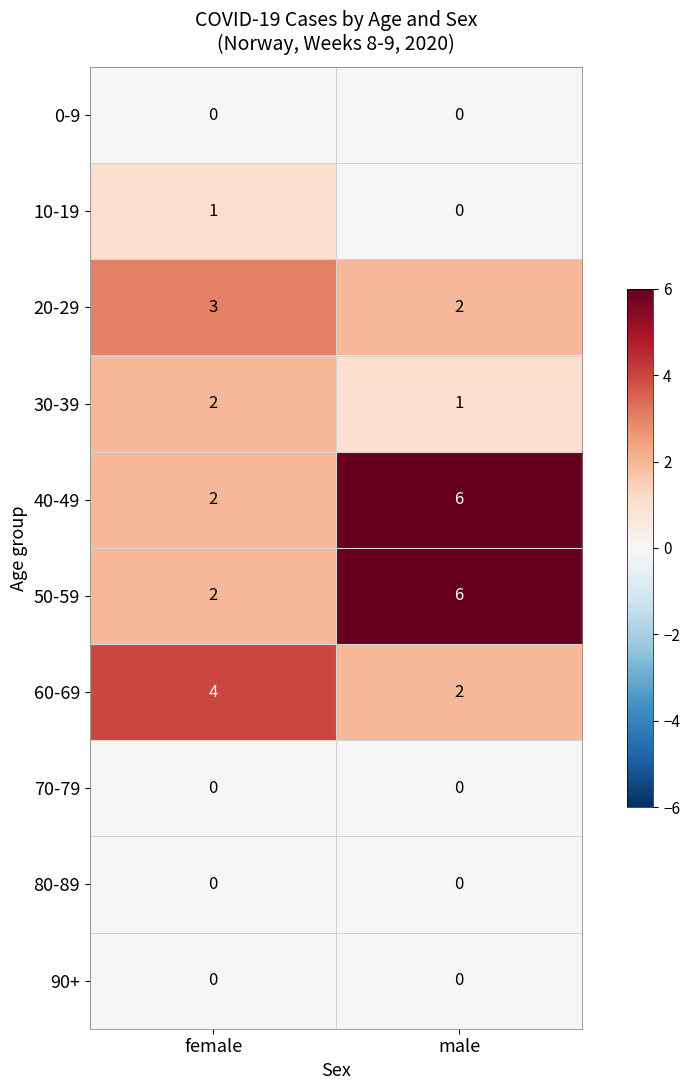

At how many categories does at least one series exceed 2?

2